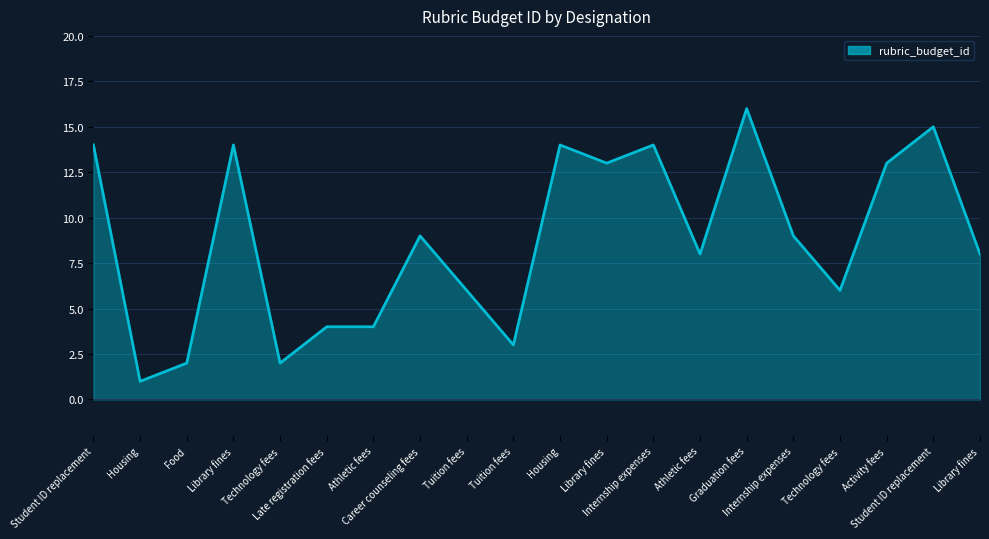

How many points are higher than both their immediate neighbors (excluding endpoints)?

6